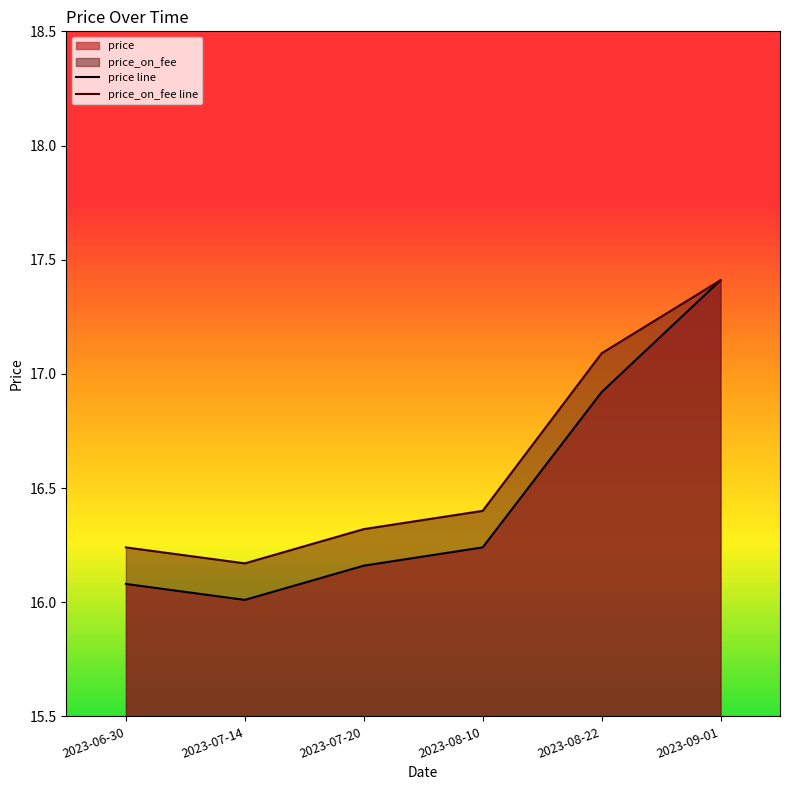

What is the sum of all price line values?

98.8